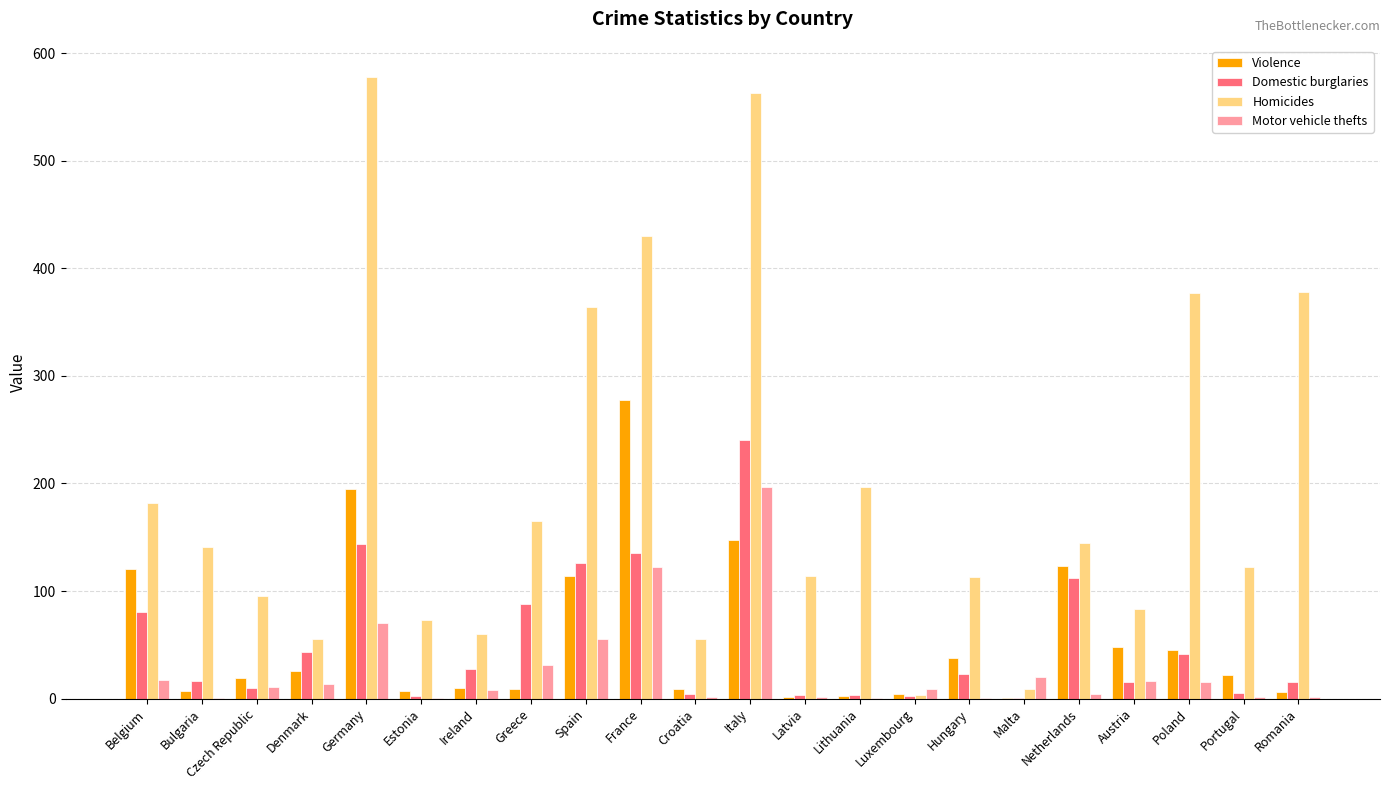

The Violence series shows 418.5 at France. True or false?

False